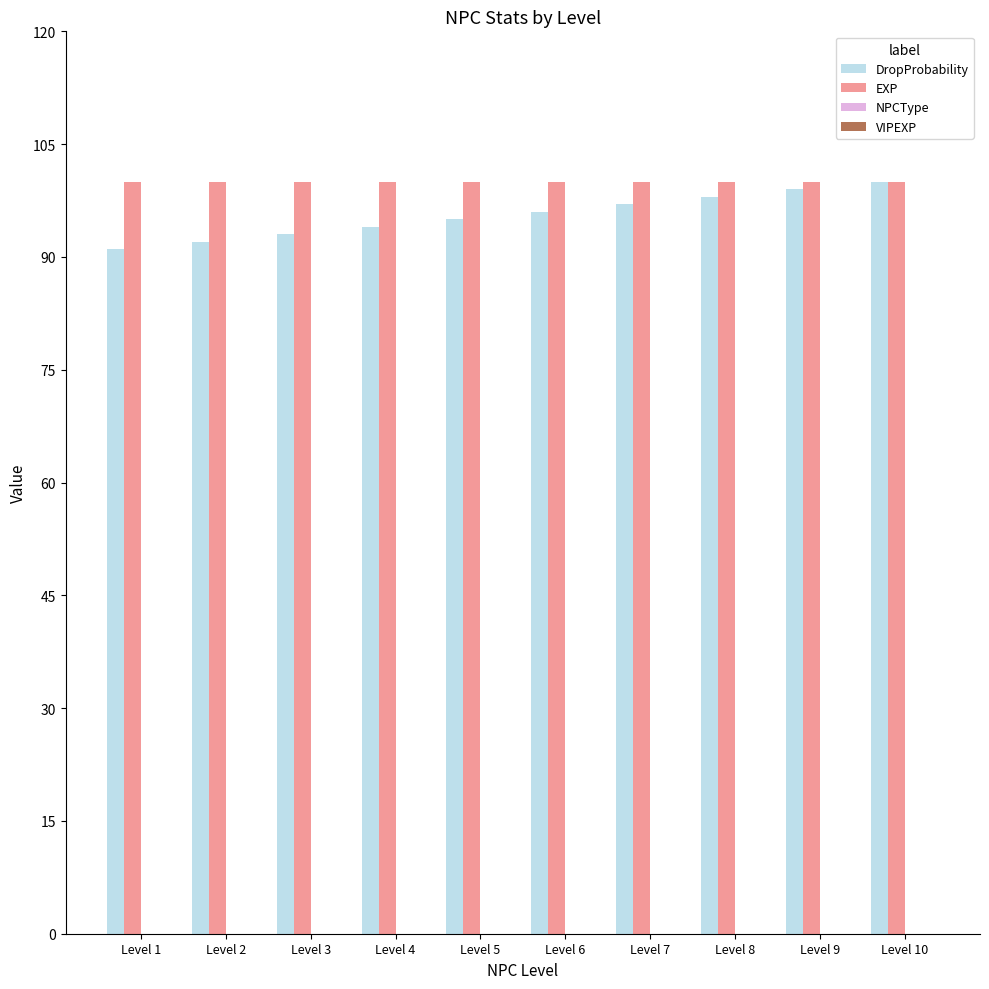

Does the chart contain stacked bars?

No